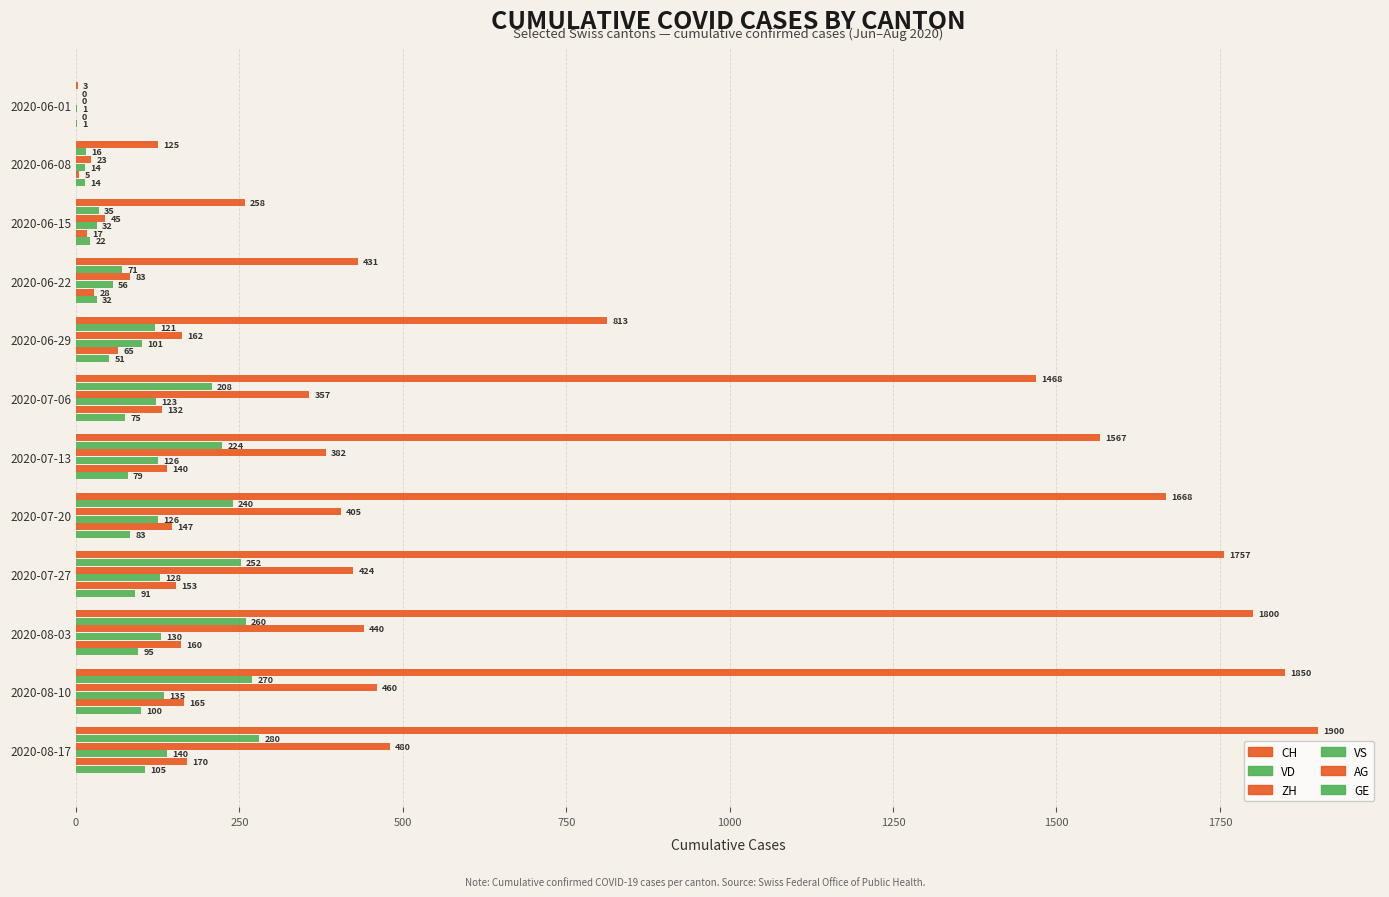

How many distinct data groups are displayed?

6